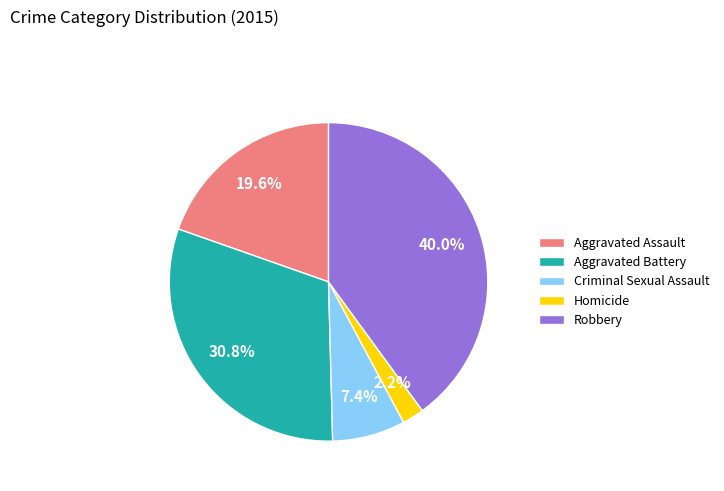

Is it true that Homicide is 2% of the pie?

True